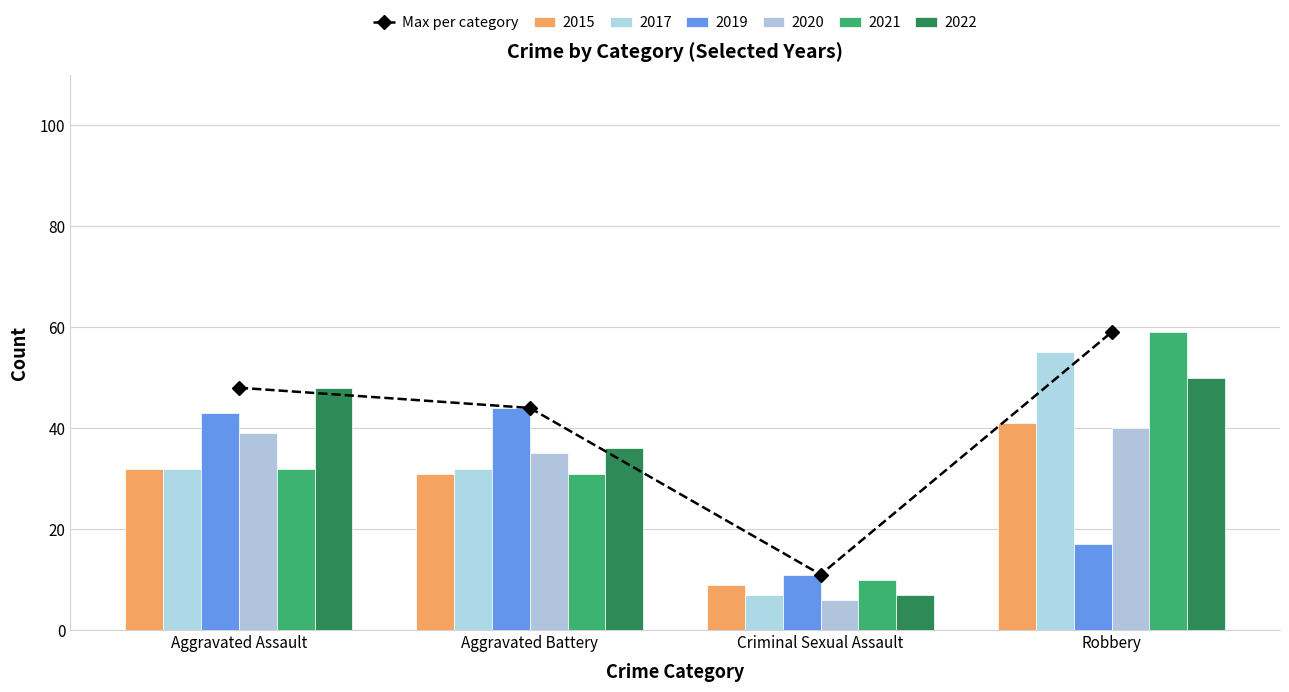

What is the minimum value shown in the chart?

11